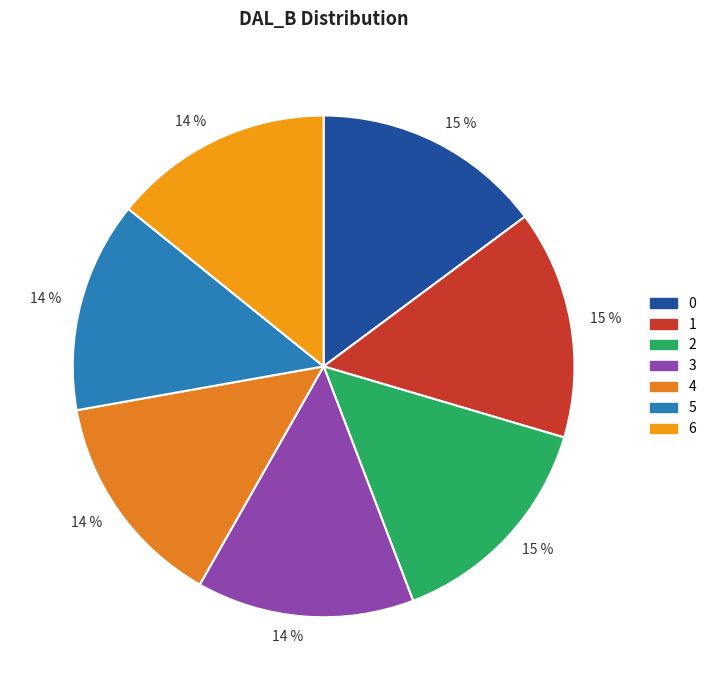

The 2 slice represents 5% of the pie. True or false?

False